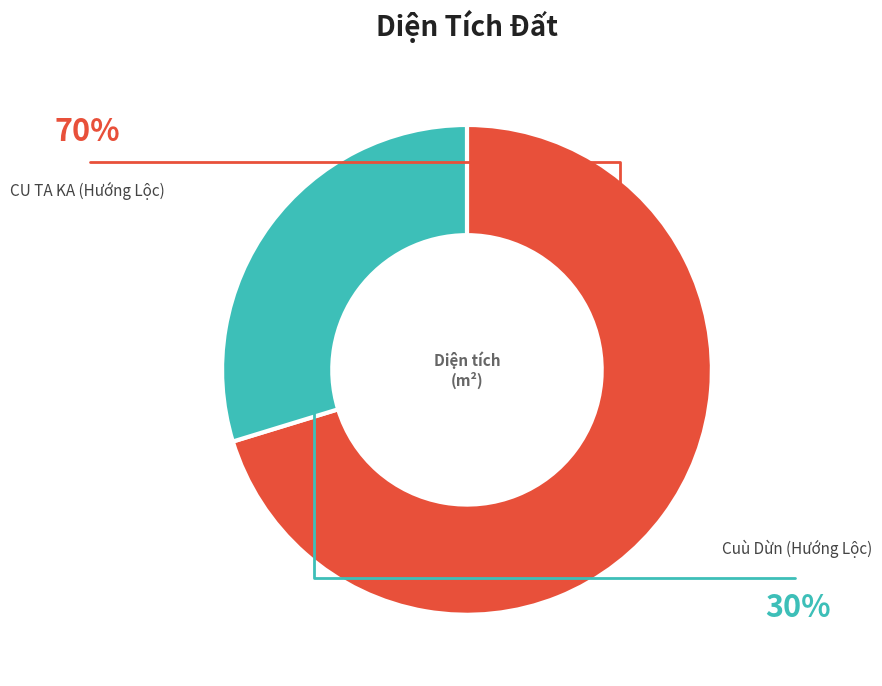

Is there a majority slice in this chart?

Yes